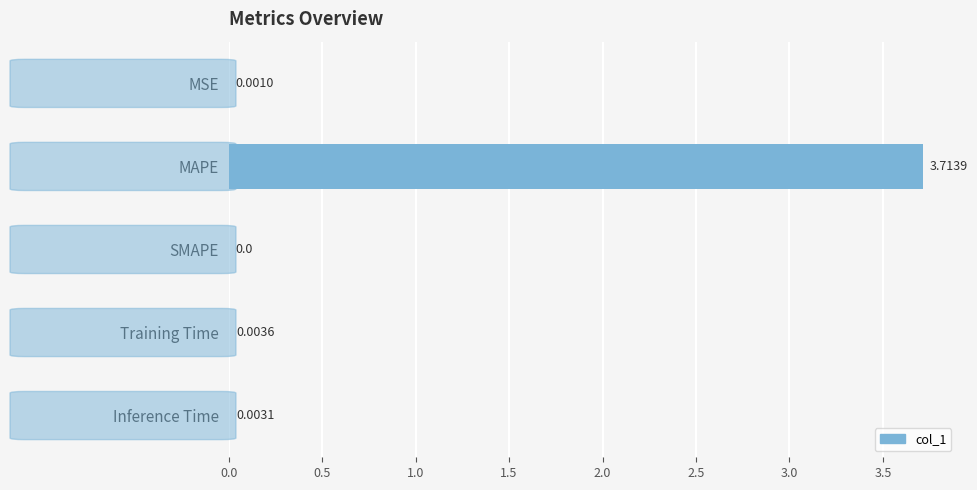

What is the sum of the values at Training Time and MAPE?

3.7